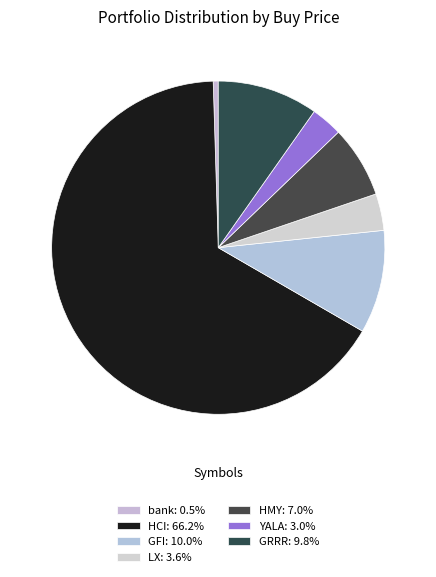

Which has a higher value, HMY or bank?

HMY